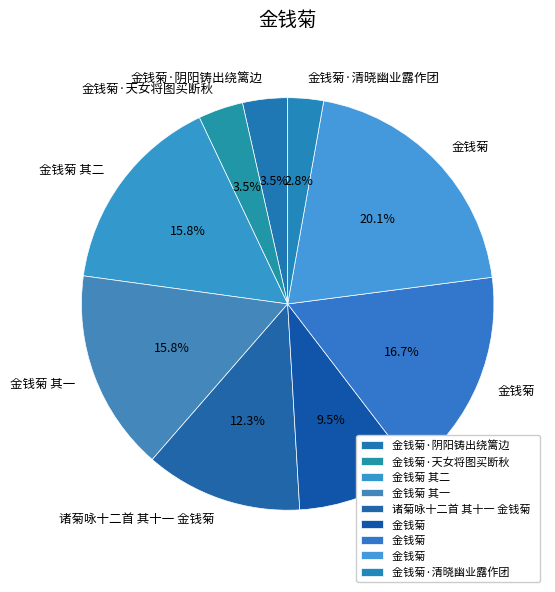

Is there a majority slice in this chart?

No